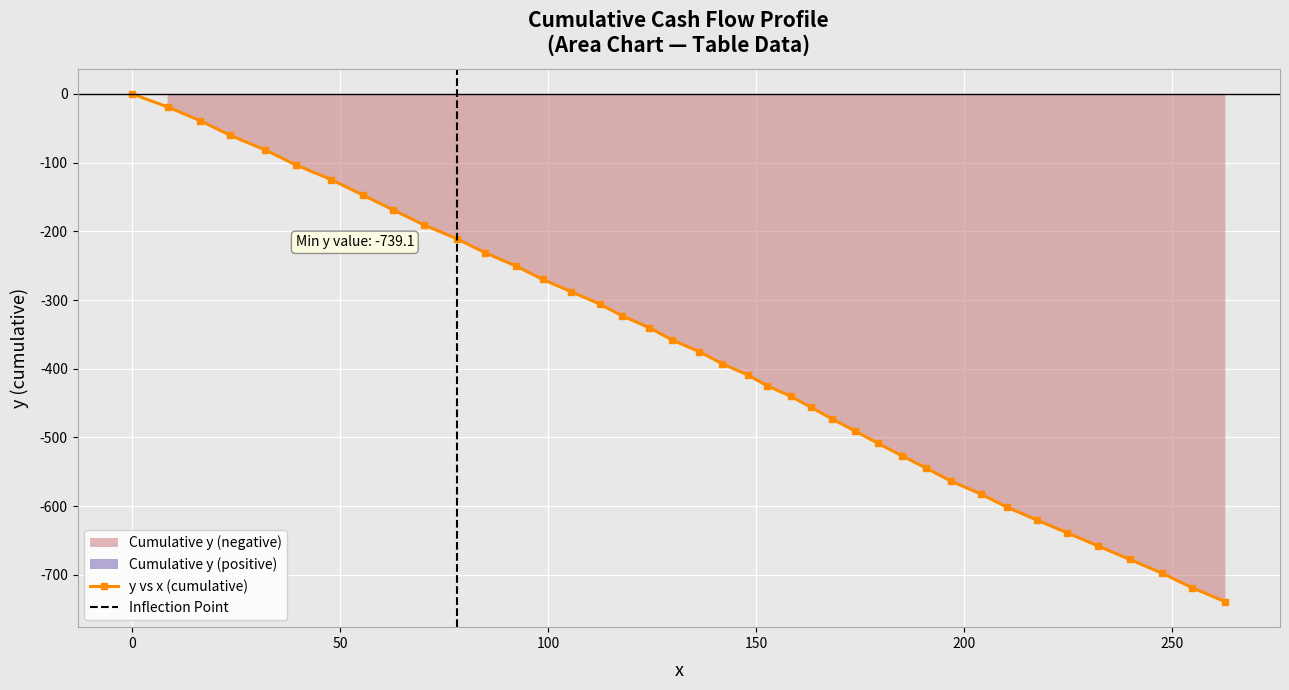

True or false: y vs x (cumulative) has more than 2 interior local peaks.

False